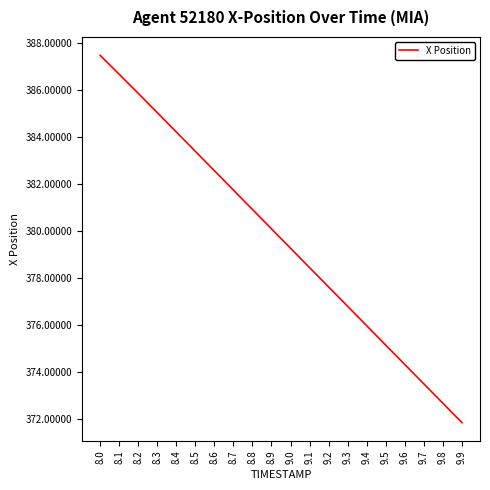

What is the ratio of the value at 9.7 to the value at 8.2?

1.0